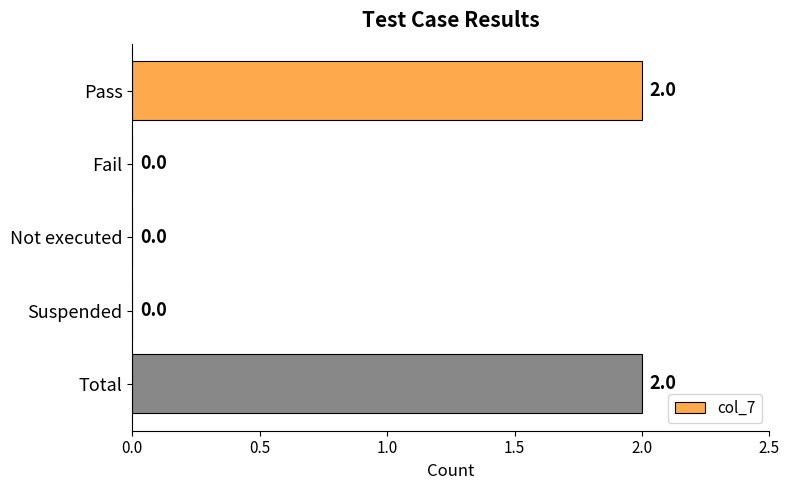

What is the sum of all values?

4